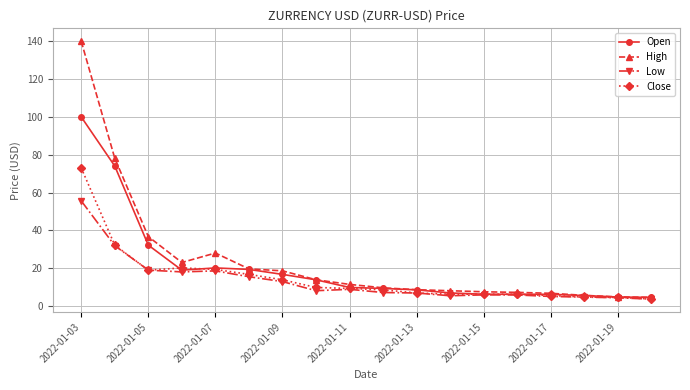

How many series are shown in this chart?

4